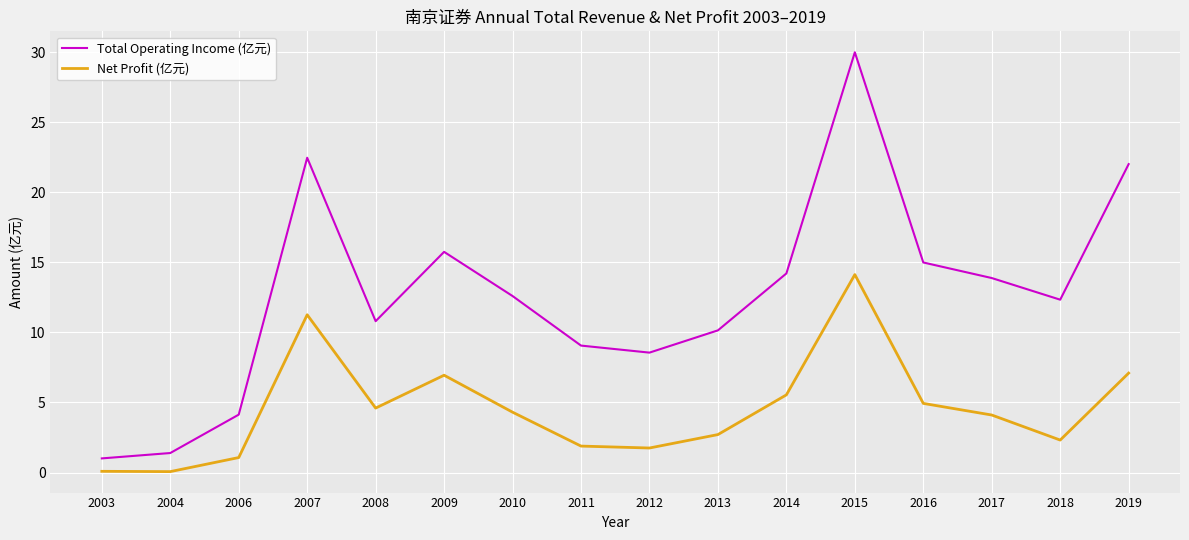

Is the value of Net Profit (亿元) at 2012 greater than the value of Total Operating Income (亿元) at 2014?

No